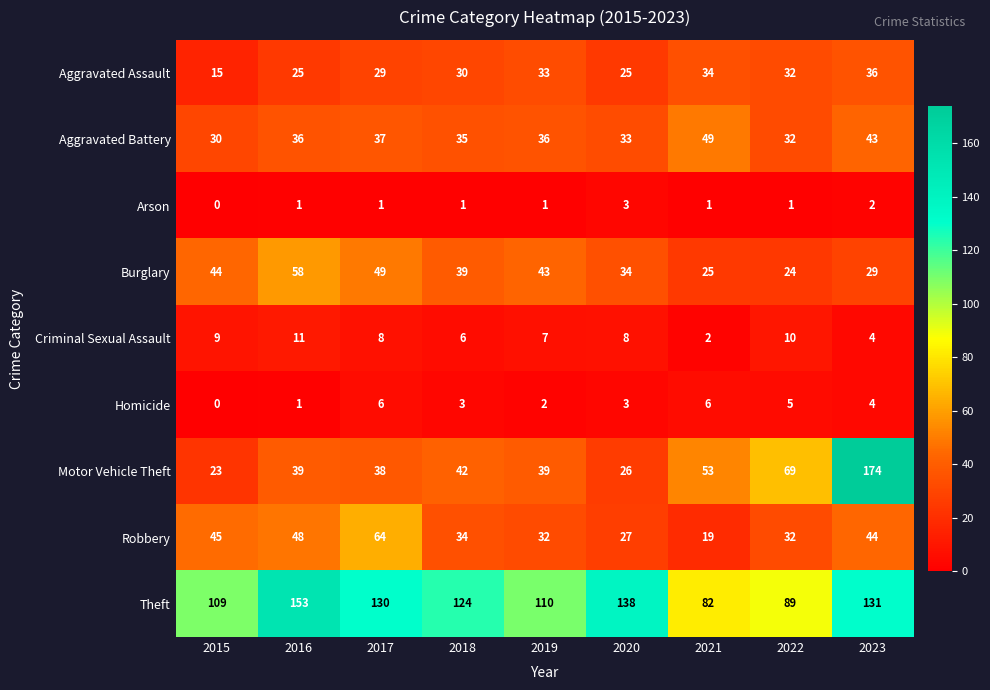

At how many categories does at least one series exceed 42?

9